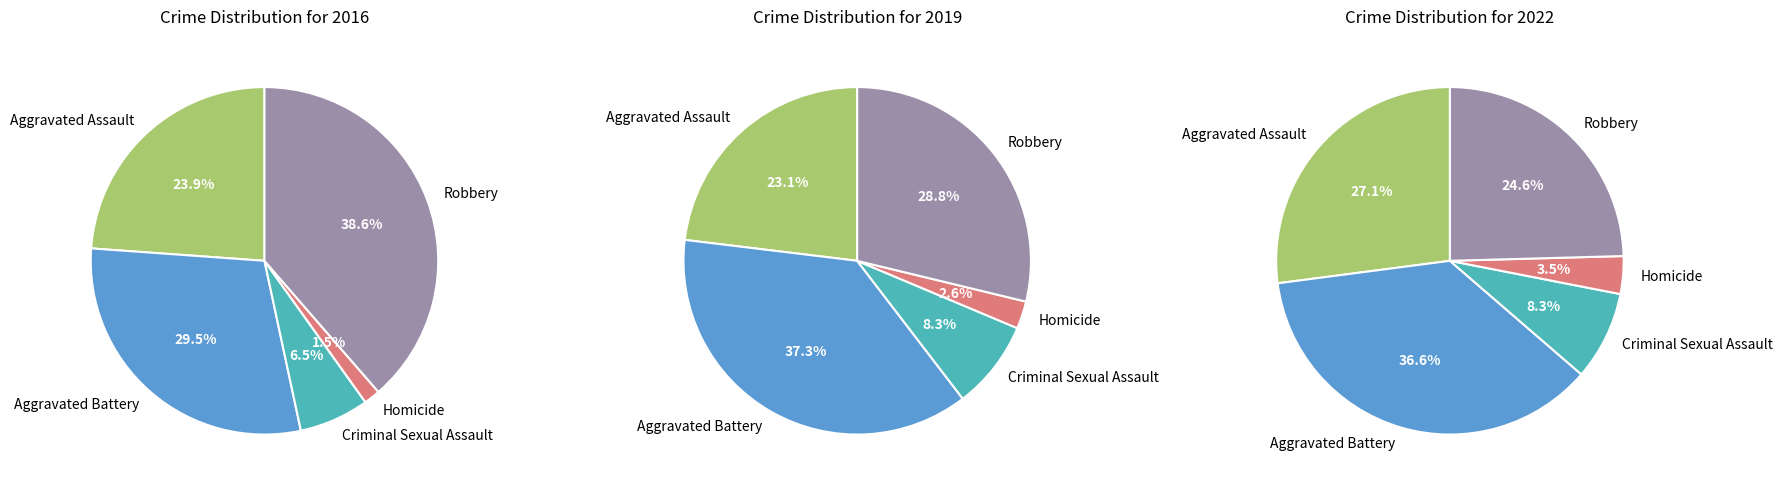

To the nearest percent, what is the difference between the largest and smallest slice percentages?

37%